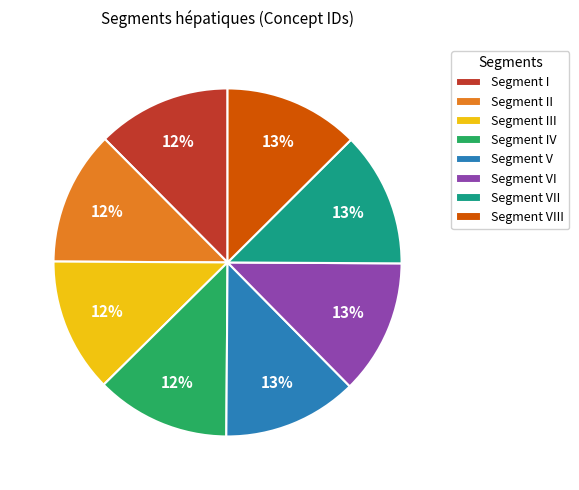

Do Segment IV and Segment V together represent more than half of the pie?

No